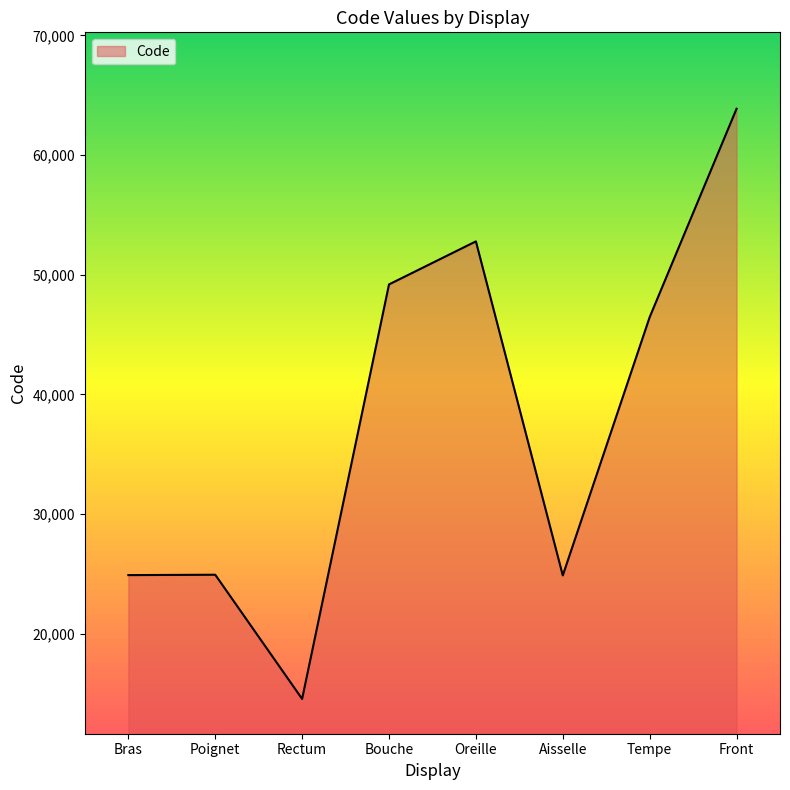

What is the sum of the values at Bras and Tempe?

71340